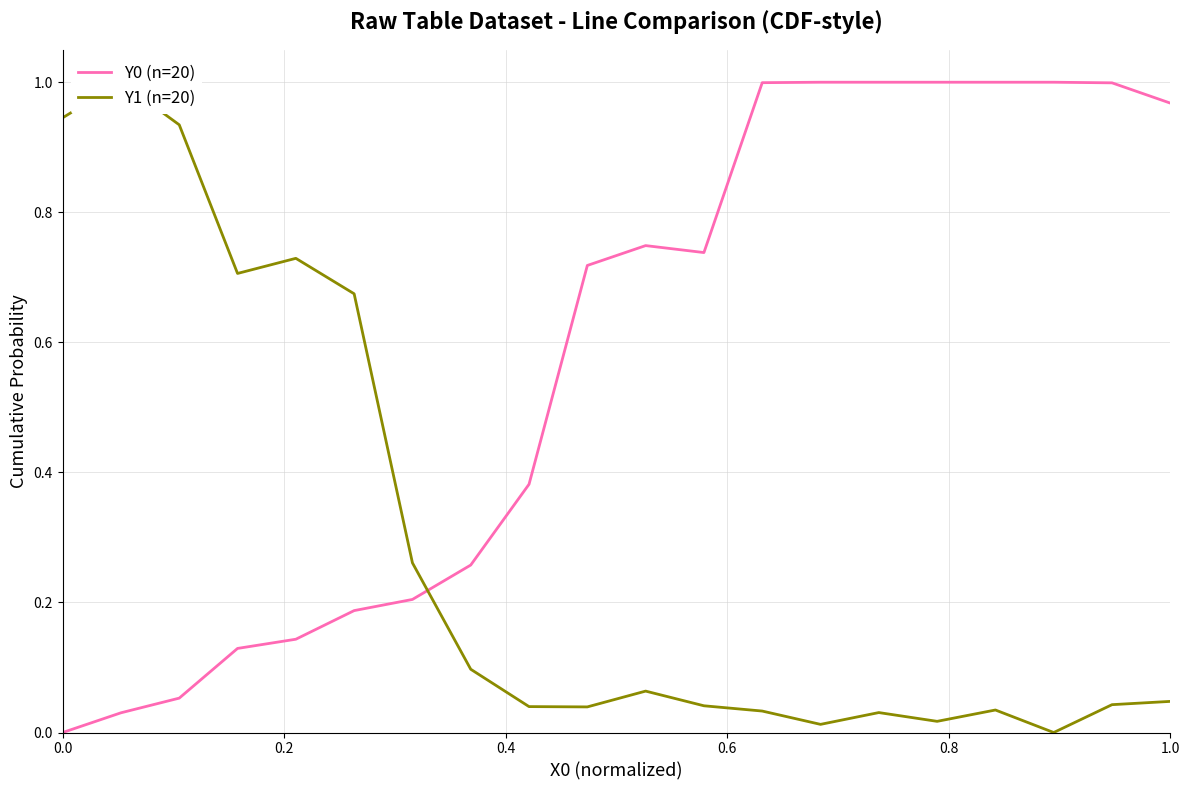

Reading left to right, list all the values displayed in this chart.

Y0 (n=20): 0.0	0.0	0.1	0.1	0.1	0.2	0.2	0.3	0.4	0.7	0.7	0.7	1.0	1.0	1.0	1.0	1.0	1.0	1.0	1.0
Y1 (n=20): 0.9	1.0	0.9	0.7	0.7	0.7	0.3	0.1	0.0	0.0	0.1	0.0	0.0	0.0	0.0	0.0	0.0	0.0	0.0	0.0